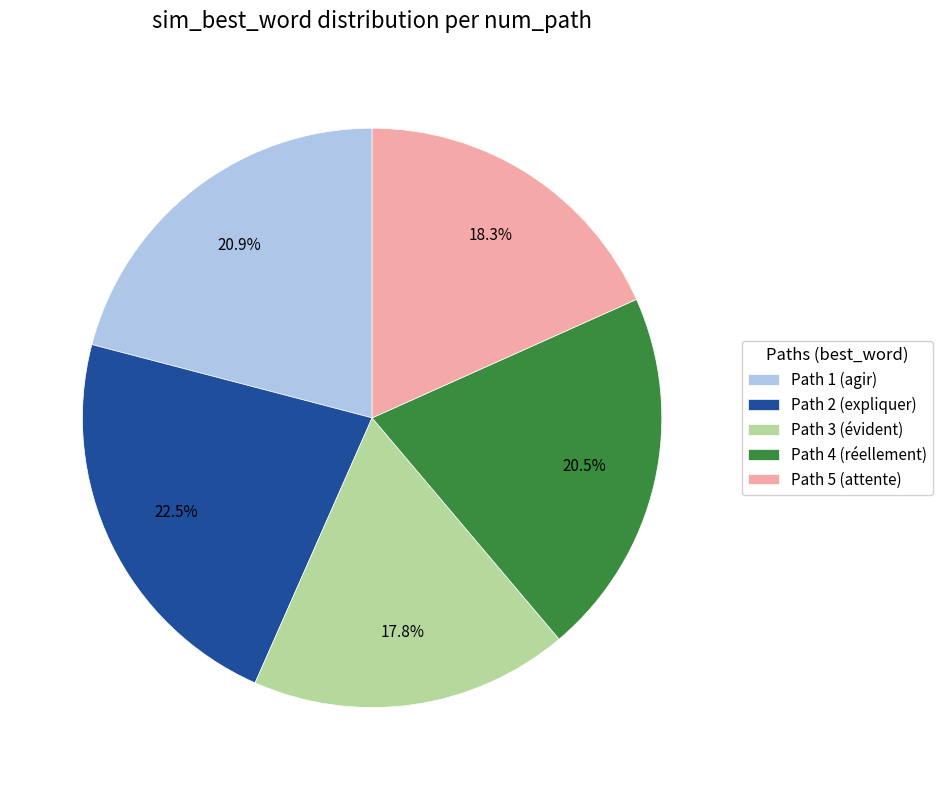

Is there any slice that represents more than half of the pie?

No